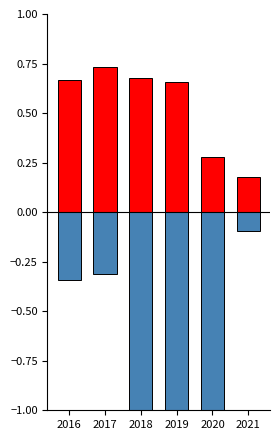

What is the lowest value of the Net Income Ratio series?

-1.0